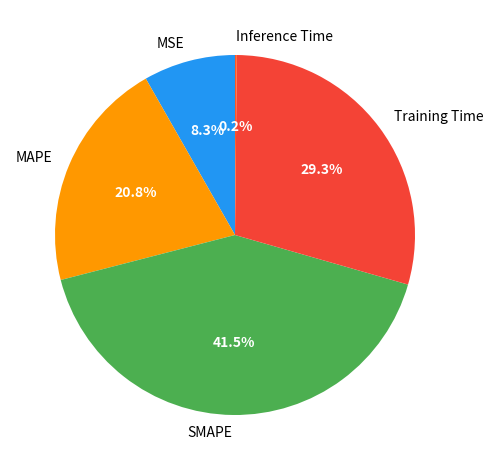

Which has a higher value, Training Time or SMAPE?

SMAPE